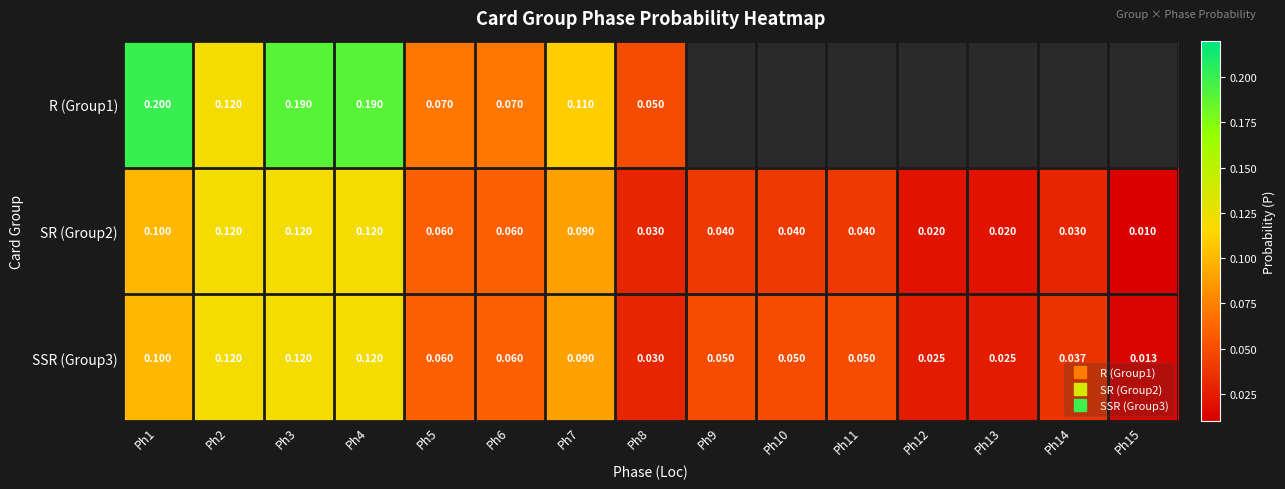

What is the difference between the second highest and second lowest values in the SSR (Group3) series?

0.1